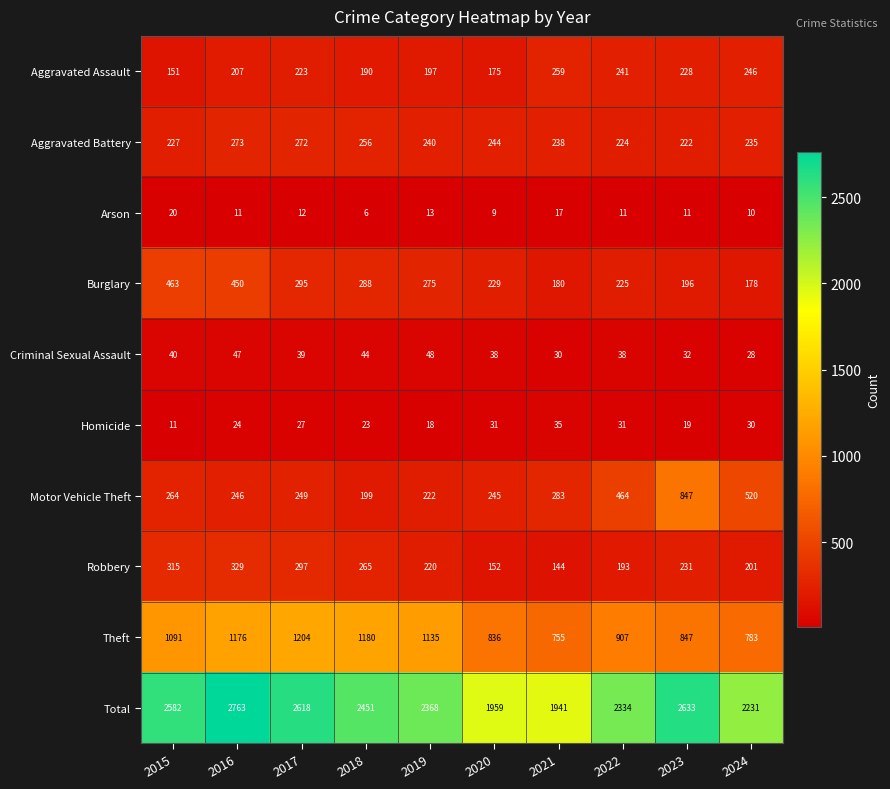

How many data points does each series have?

10